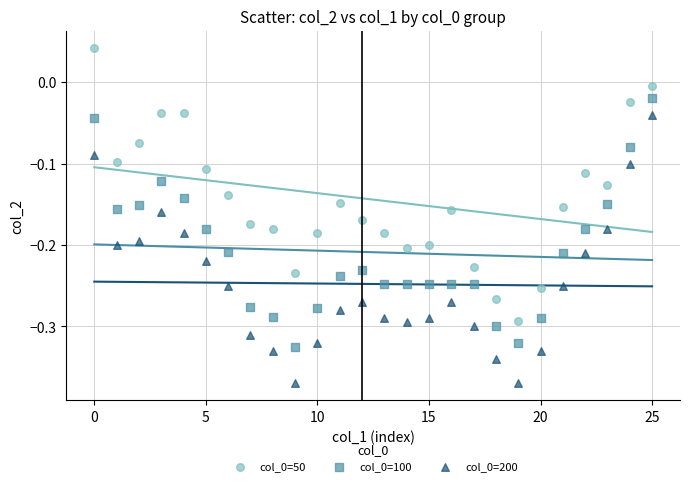

Across all data points, what is the range of Y values (max minus min)?

0.4